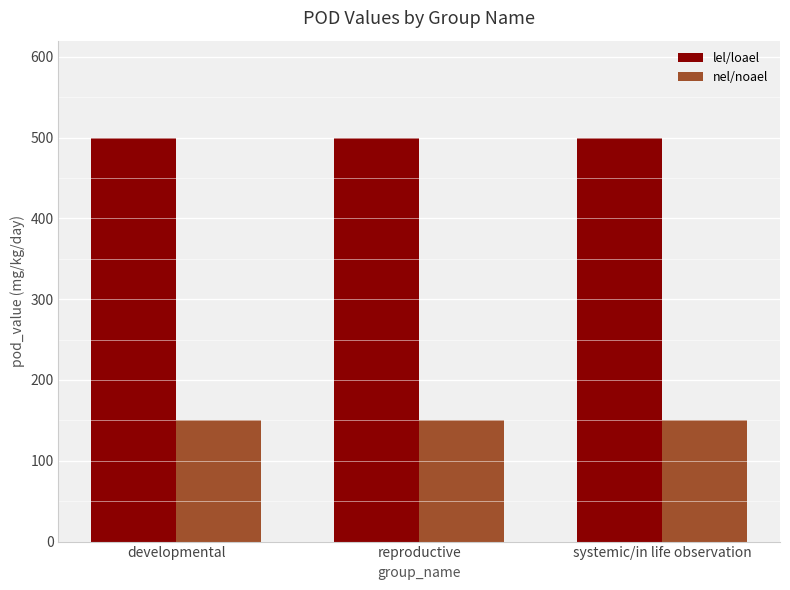

What position from the right is reproductive?

2